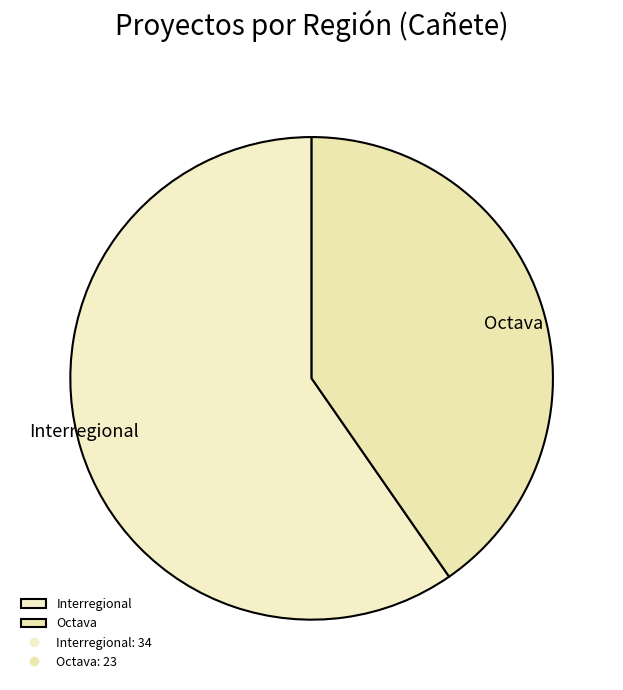

The Interregional slice represents 68% of the pie. True or false?

False